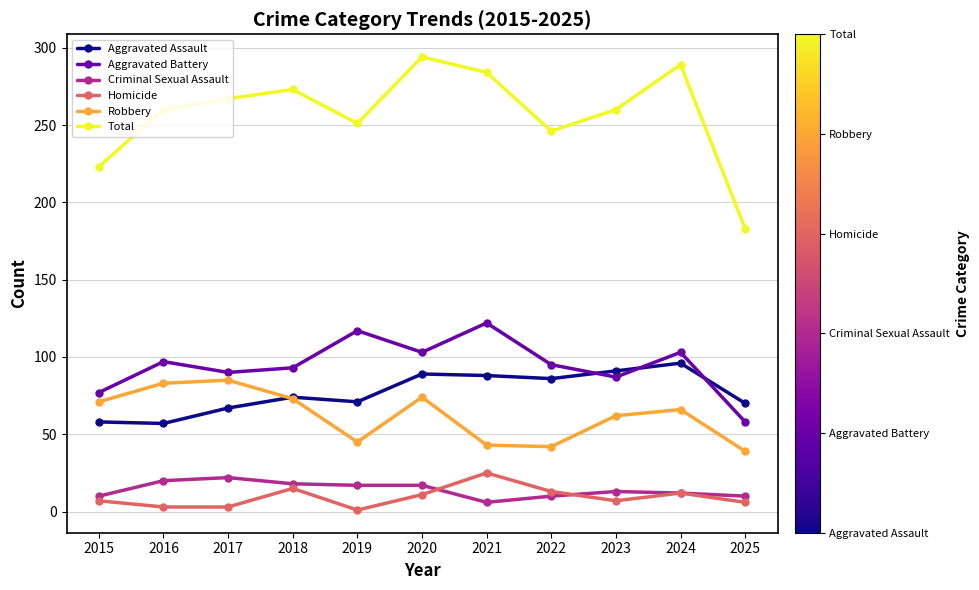

What is the value of the Total point at the 7th from the left?

284